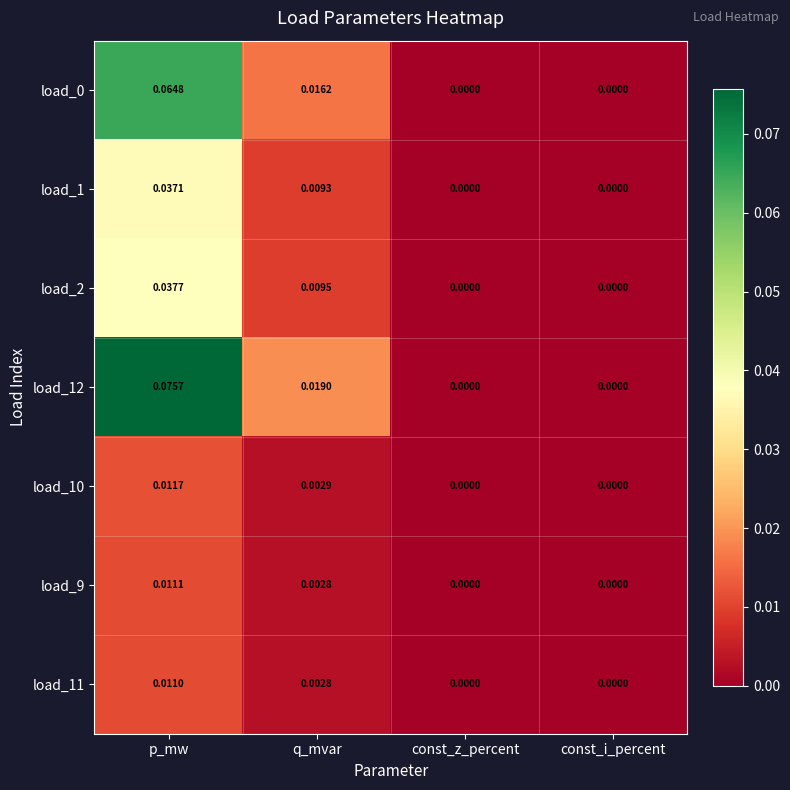

Between p_mw and q_mvar, which series saw the biggest shift?

load_12